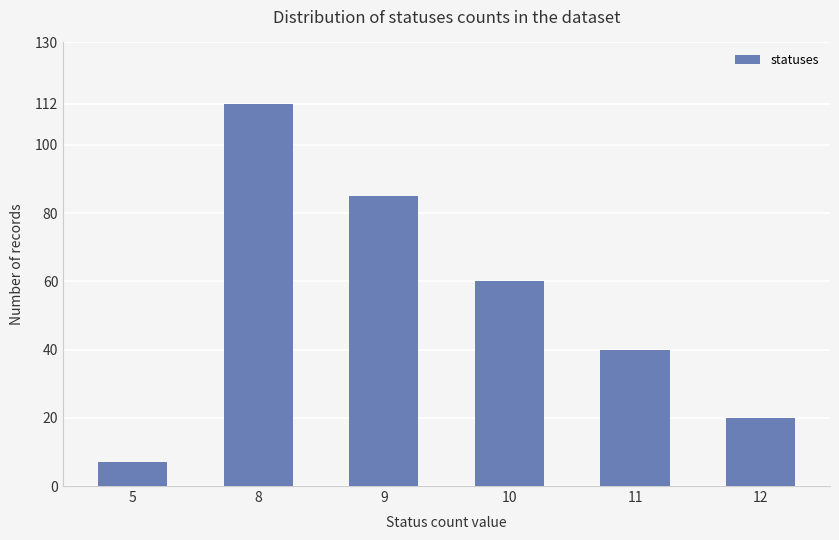

List the labels in order of value, smallest first.

5, 12, 11, 10, 9, 8